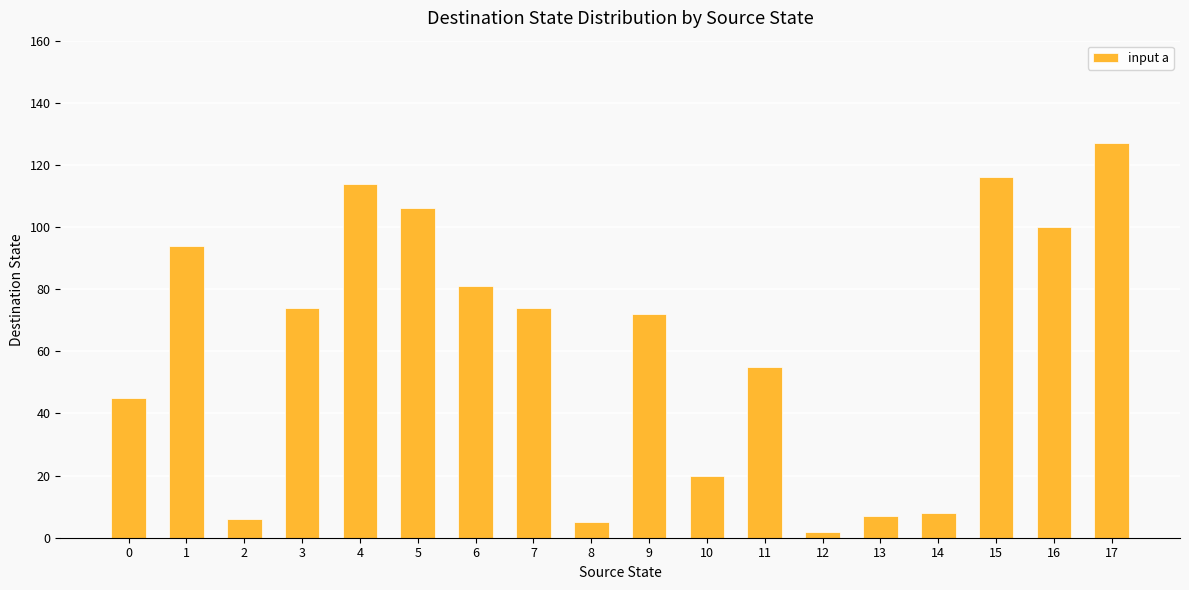

What is the value of the 17th bar from the left?

100